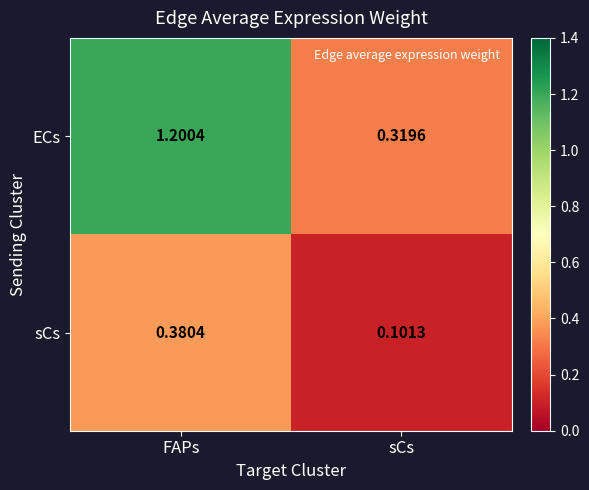

Which series has the widest spread of values?

ECs